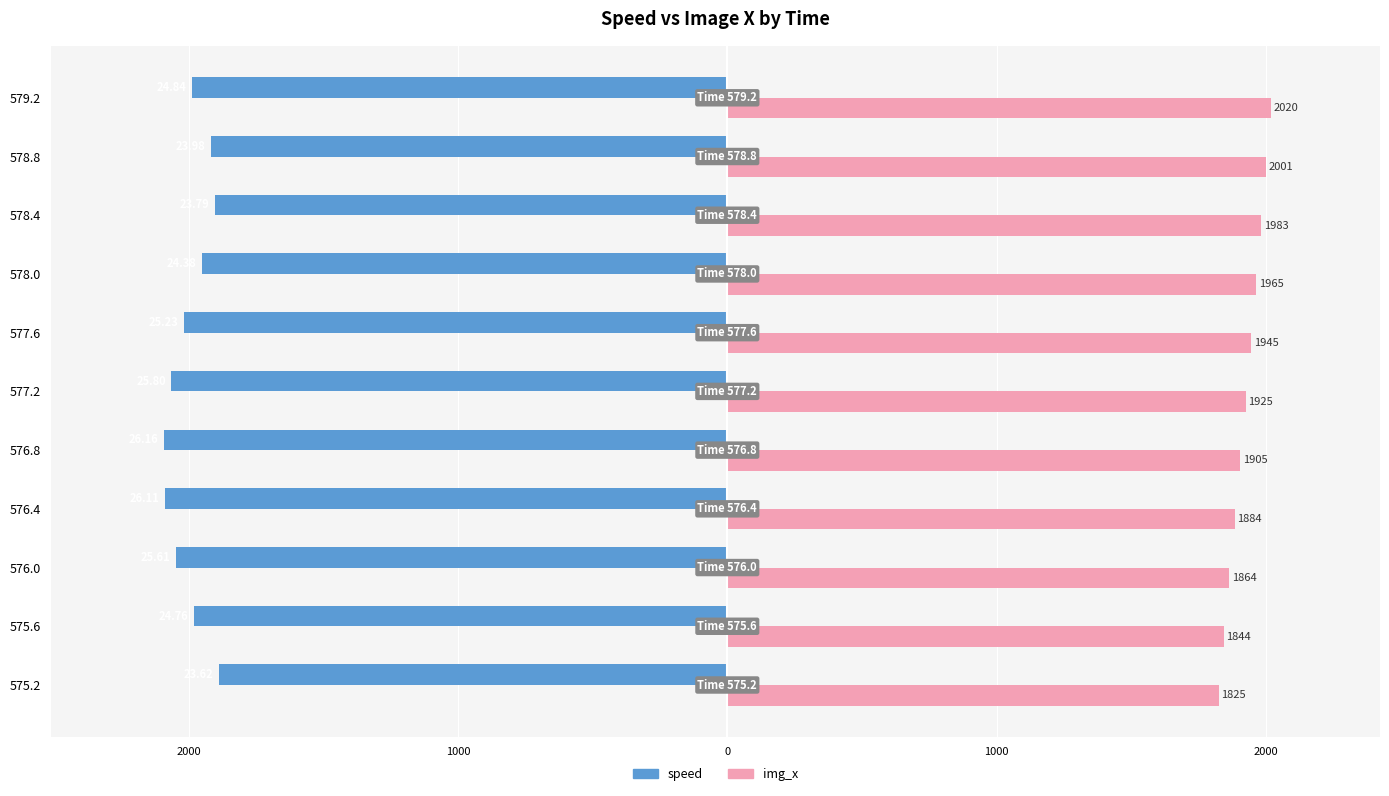

What are all the series names shown in the legend?

speed, img_x